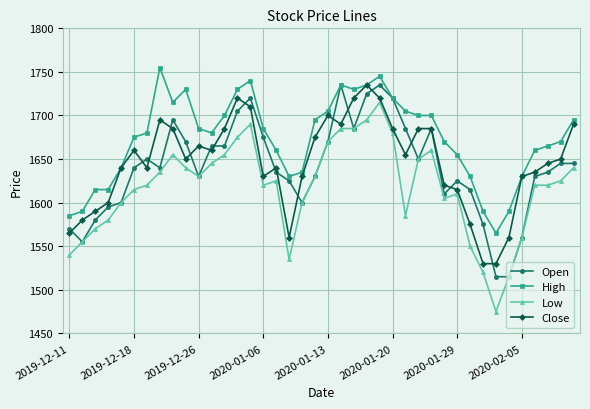

What is the value of the Close point at the 3rd from the left?

1590